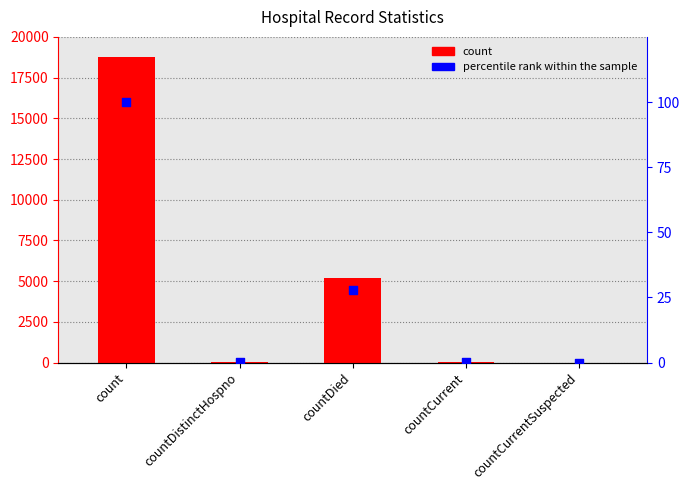

Which series contains the lowest Y value?

count